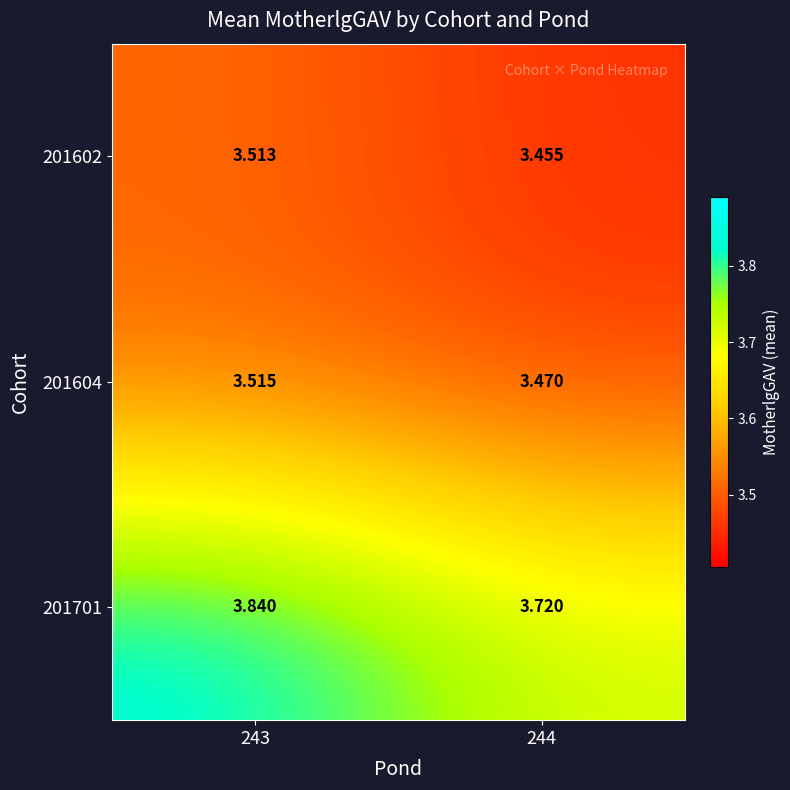

Is the value of 201604 at 243 greater than the value of 201701 at 243?

No